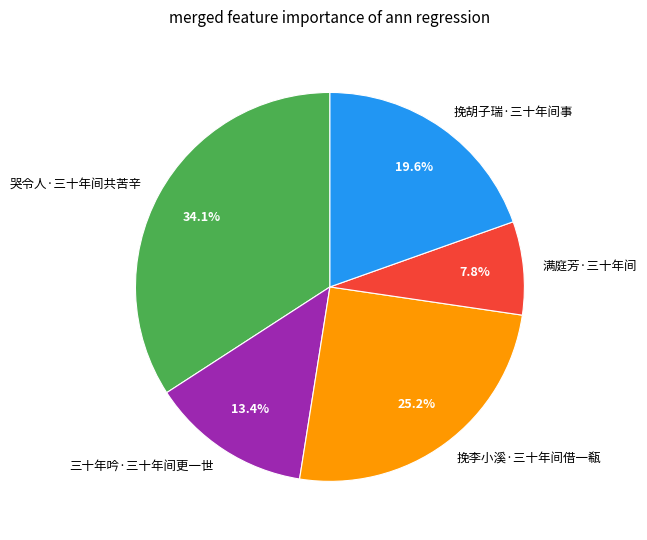

Combined, what portion of the pie is 哭令人·三十年间共苦辛 and 三十年吟·三十年间更一世?

47.5%